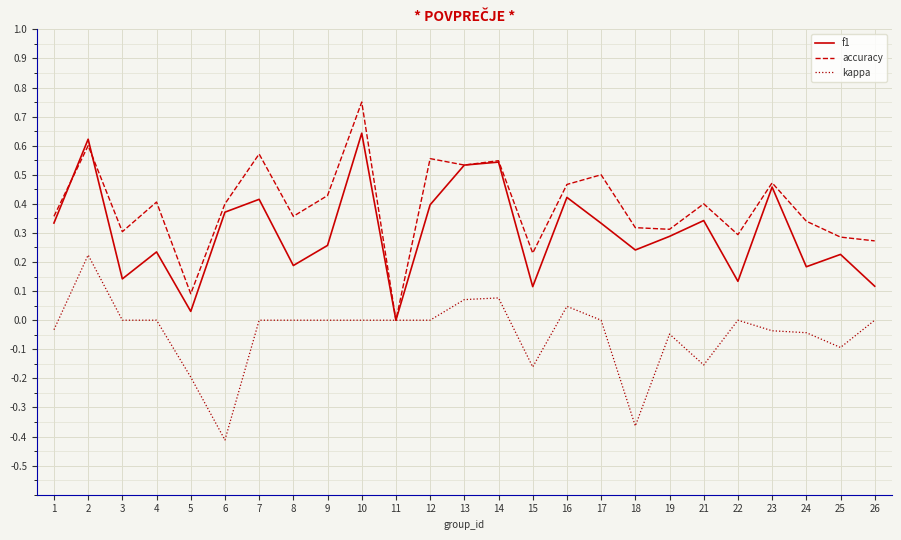

Count the accuracy values in the range 0 to 1.

25